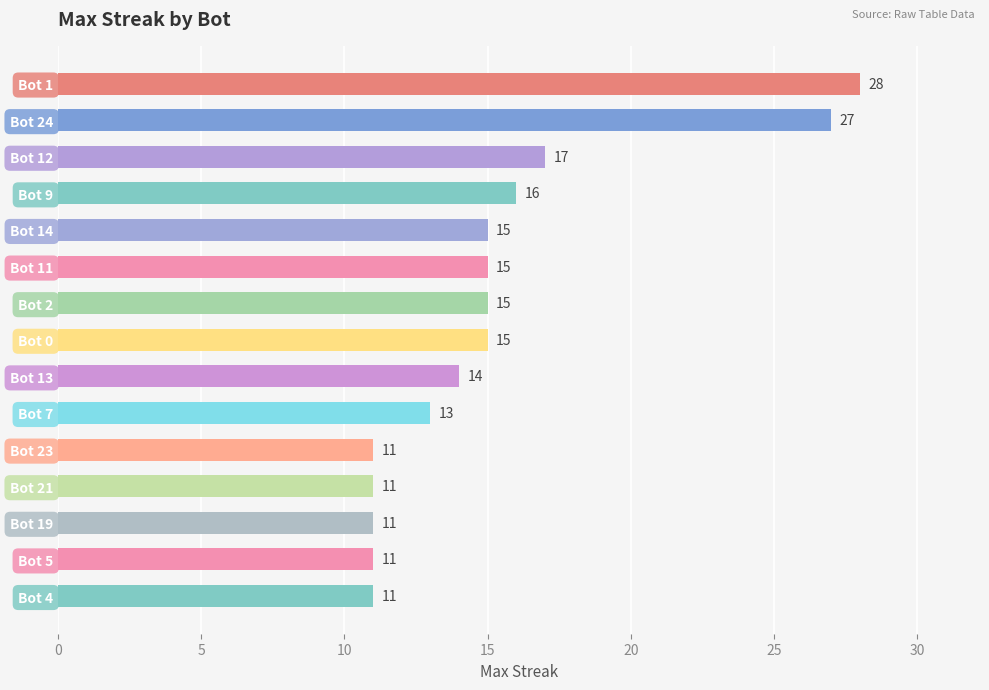

What is the difference between the maximum and minimum values?

17